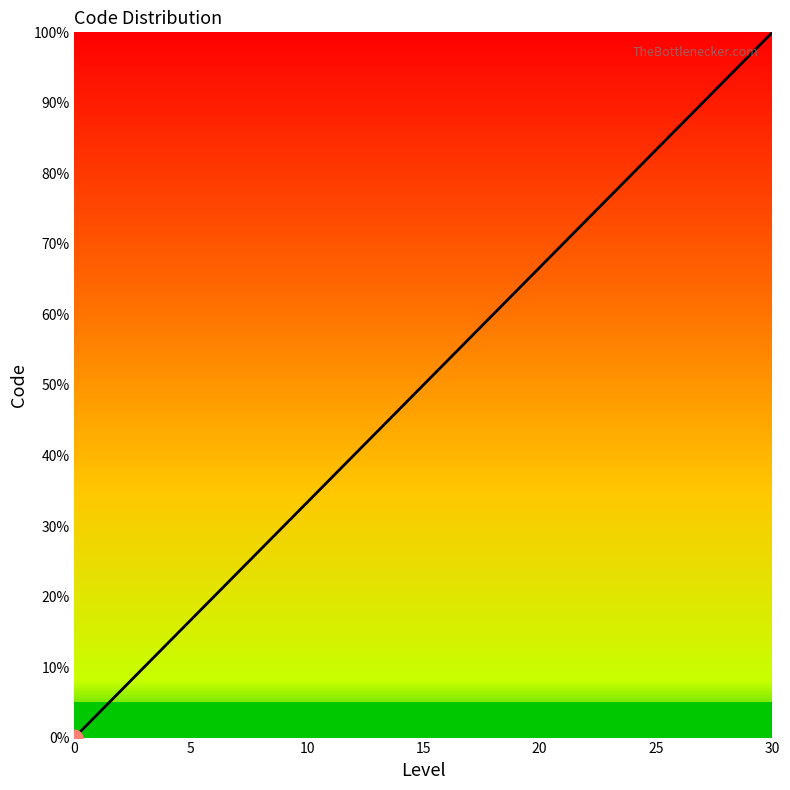

What is the difference between the maximum and minimum values?

100.0